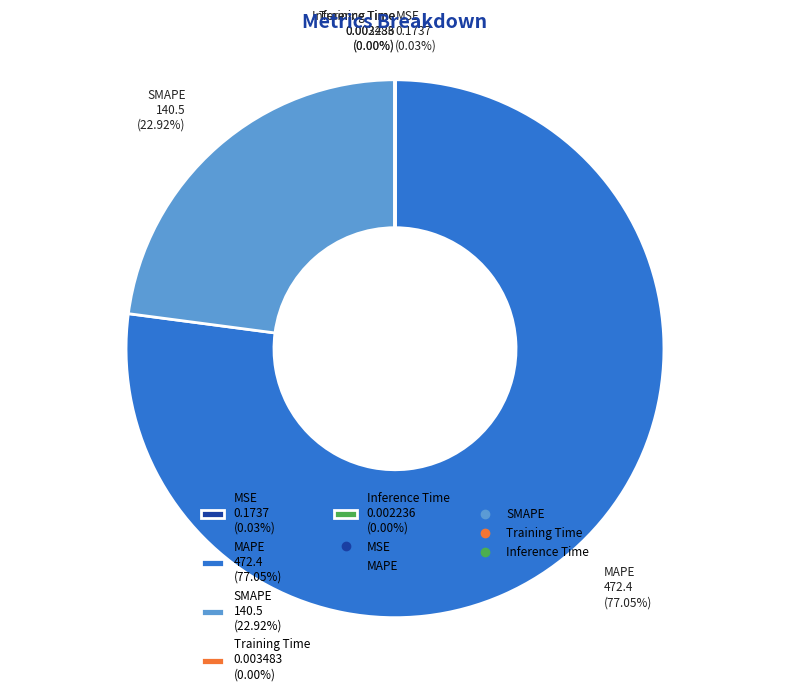

What is the majority slice?

MAPE